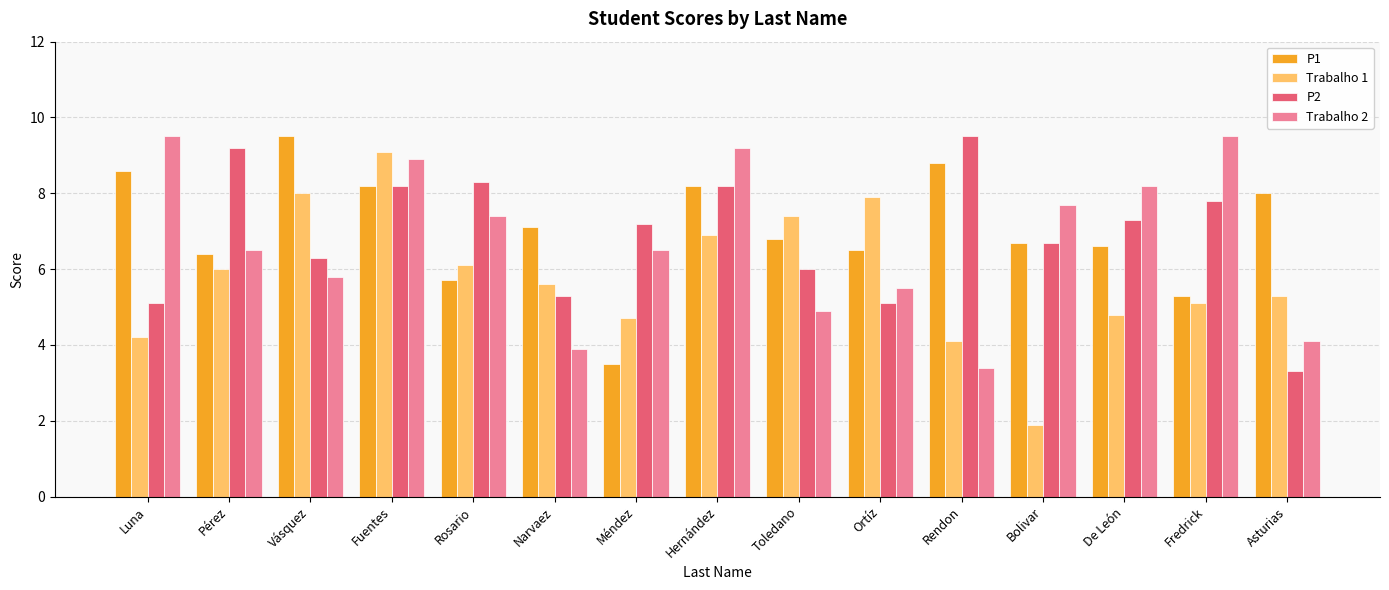

What is the label of the 10th bar from the left?

Ortíz